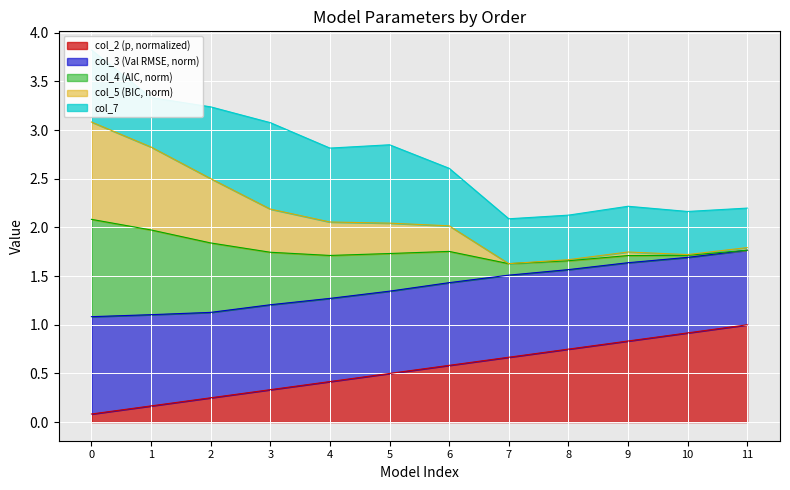

The col_2 (p, normalized) series shows 0.6 at 4. True or false?

False